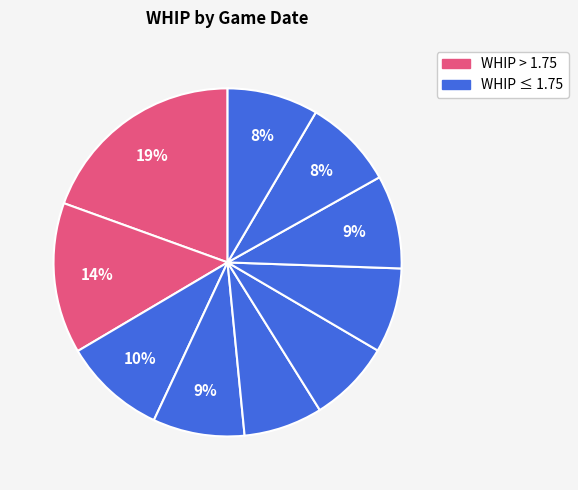

Which slice is the largest?

04-05